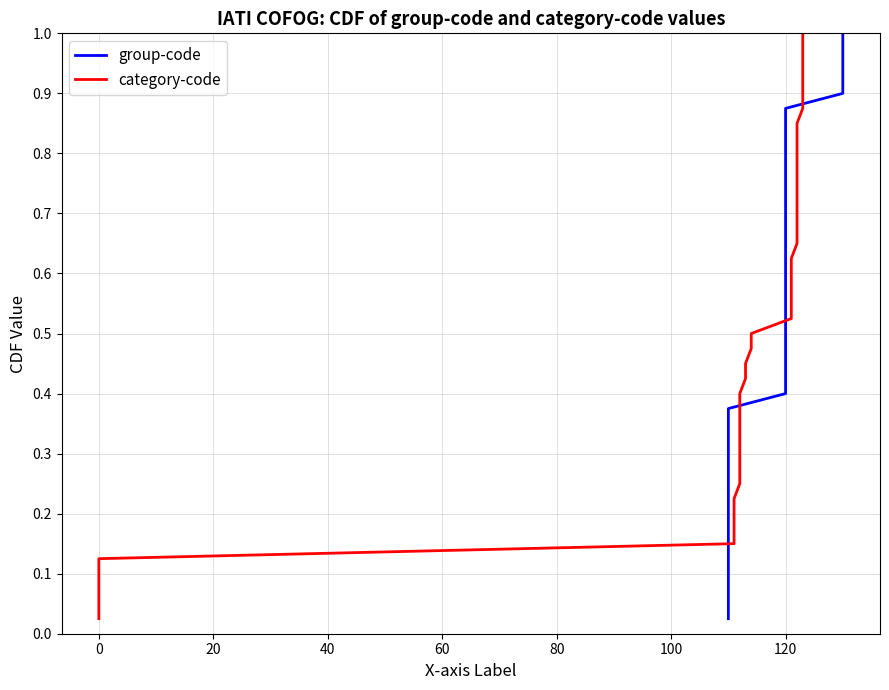

Reading left to right, extract all data points from this chart.

group-code: 0.0	0.1	0.1	0.1	0.1	0.1	0.2	0.2	0.2	0.2	0.3	0.3	0.3	0.3	0.4	0.4	0.4	0.5	0.5	0.5	0.5	0.6	0.6	0.6	0.6	0.7	0.7	0.7	0.7	0.8	0.8	0.8	0.8	0.8	0.9	0.9	0.9	0.9	1.0	1.0
category-code: 0.0	0.1	0.1	0.1	0.1	0.1	0.2	0.2	0.2	0.2	0.3	0.3	0.3	0.3	0.4	0.4	0.4	0.5	0.5	0.5	0.5	0.6	0.6	0.6	0.6	0.7	0.7	0.7	0.7	0.8	0.8	0.8	0.8	0.8	0.9	0.9	0.9	0.9	1.0	1.0